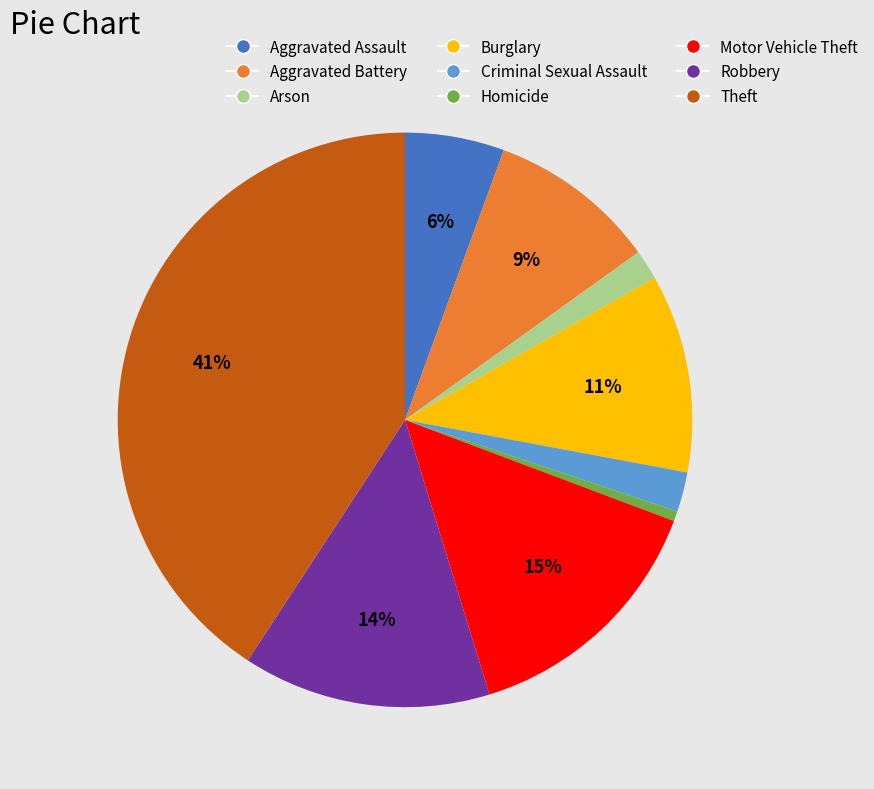

Which category has the biggest portion of the pie?

Theft